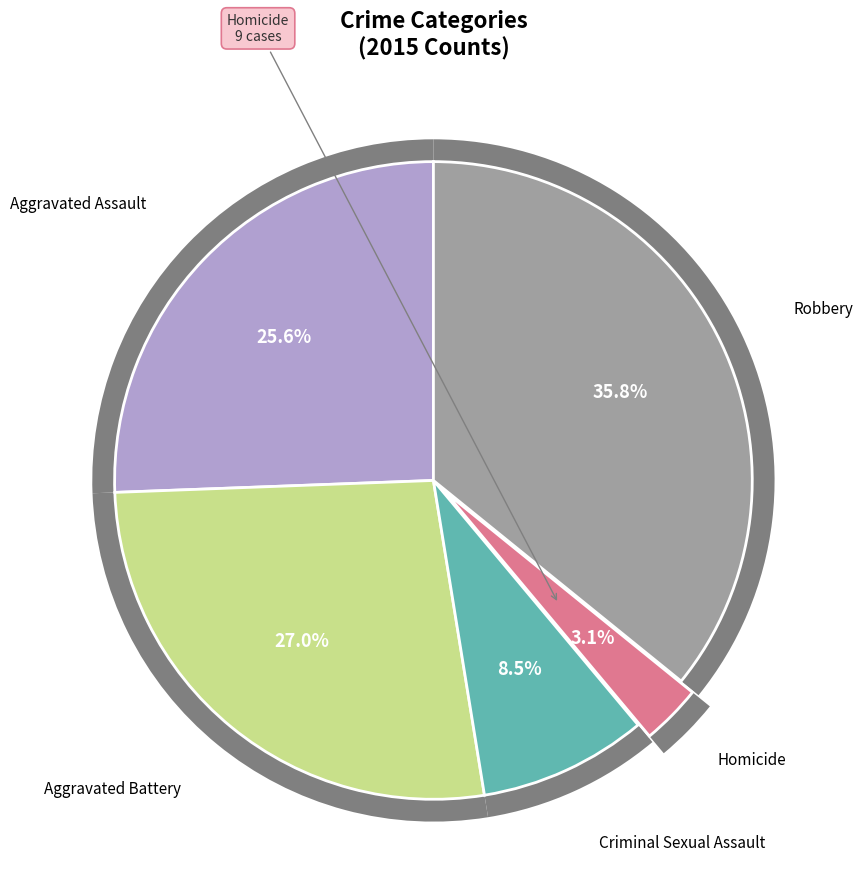

What percentage is the Aggravated Assault slice, to the nearest percent?

26%